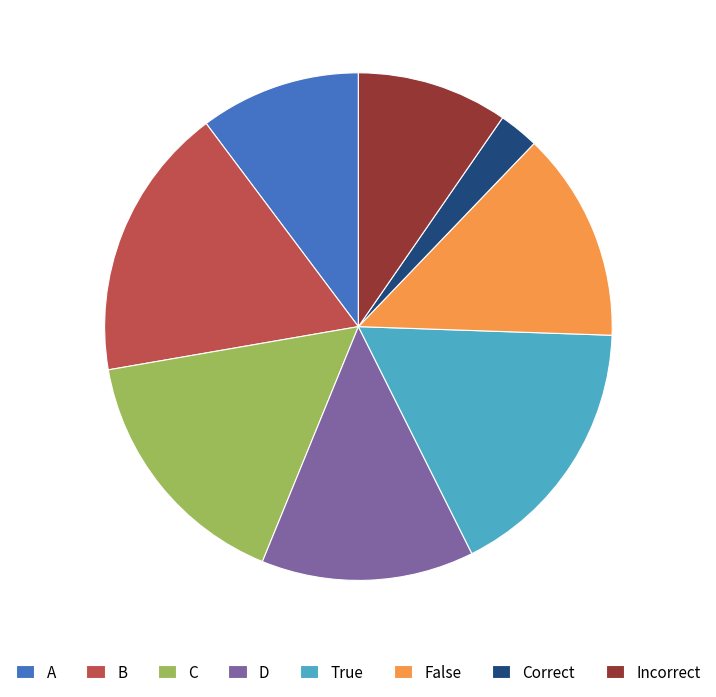

Is it true that D is 19% of the pie?

False